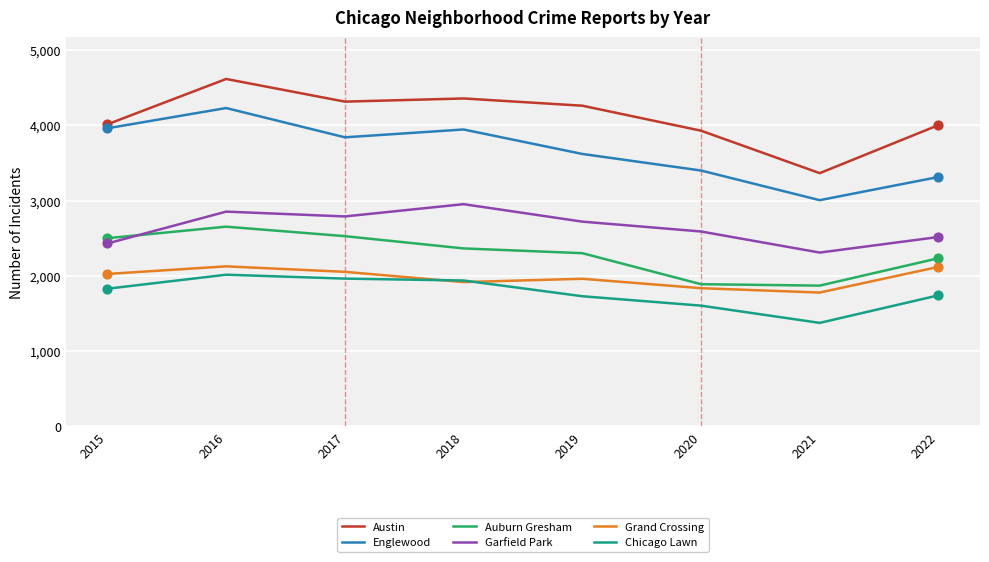

Is the value of Auburn Gresham at 2018 greater than the value of Garfield Park at 2020?

No